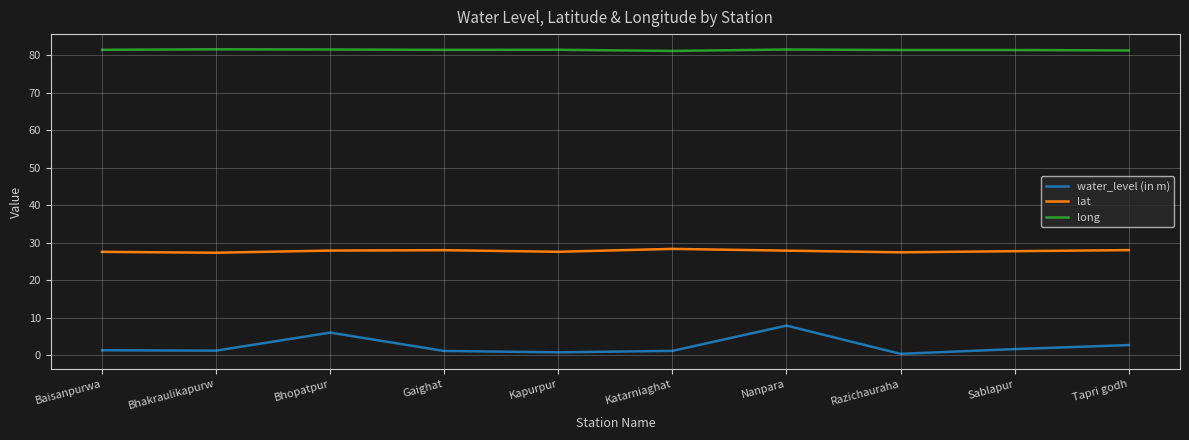

What position from the right is Nanpara?

4